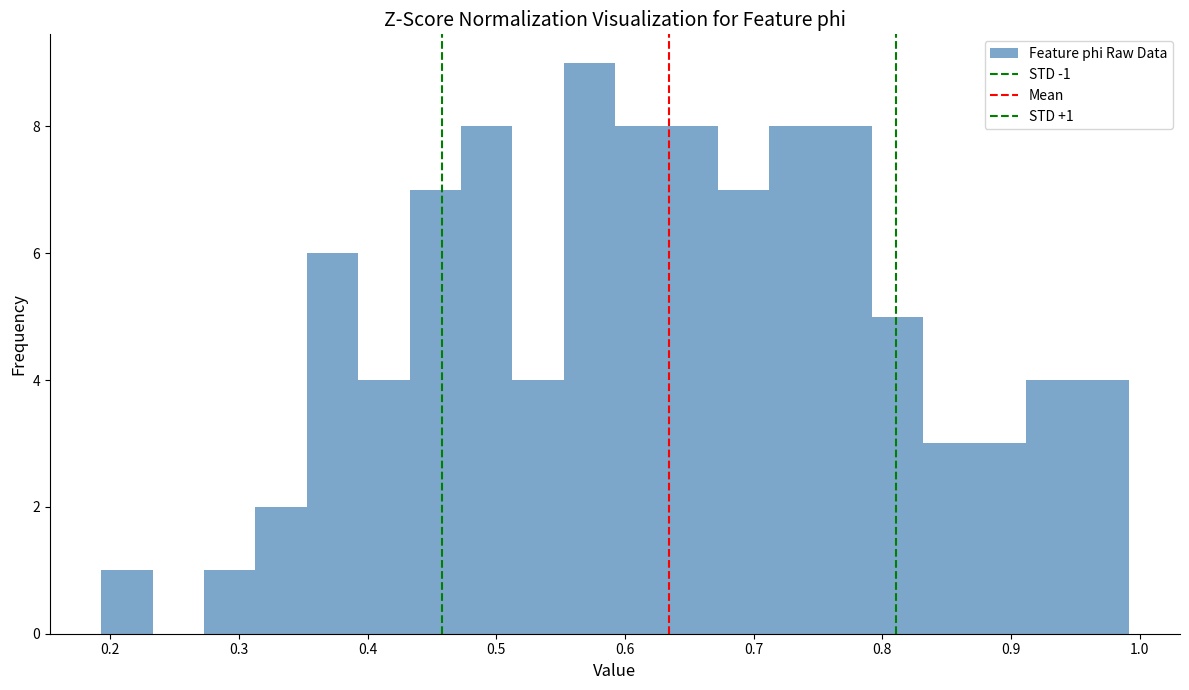

Read against the x-axis, roughly where is the centre of the tallest bar?

0.57